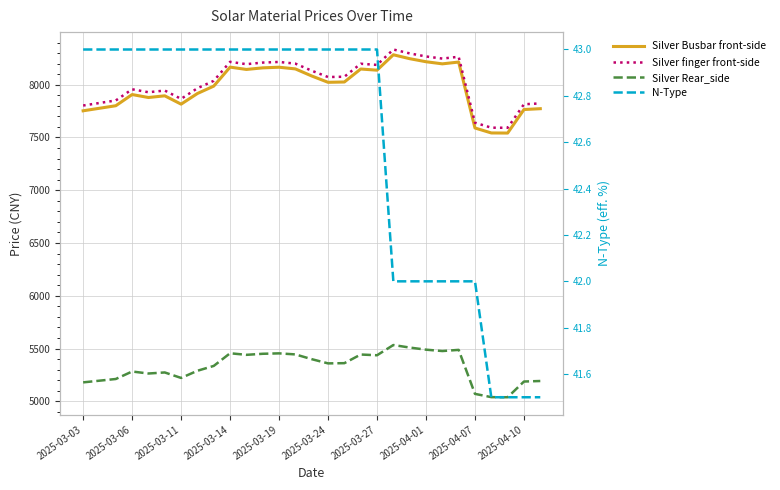

The value of Silver finger front-side at 2025-03-19 is 8216.0. True or false?

True